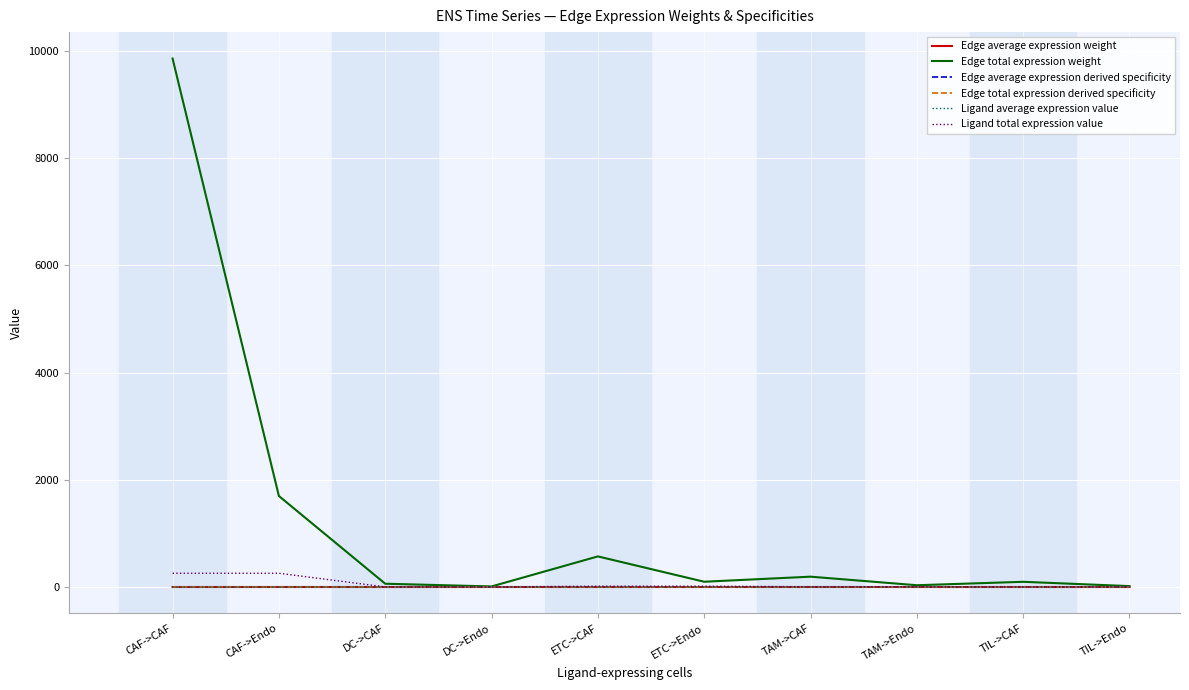

Between CAF->CAF and TAM->CAF, which series saw the biggest shift?

Edge total expression weight